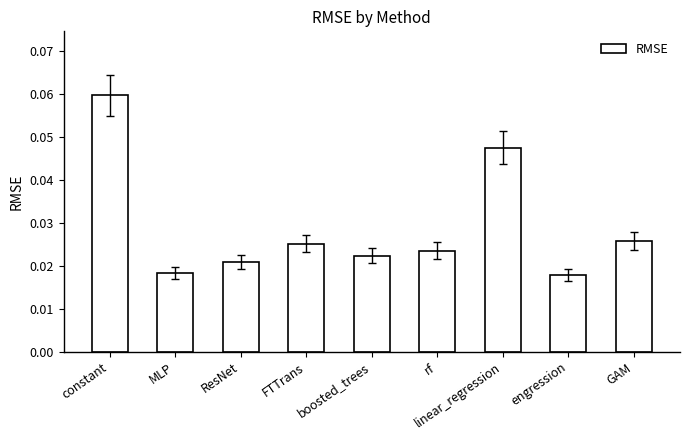

How many distinct data groups are displayed?

1